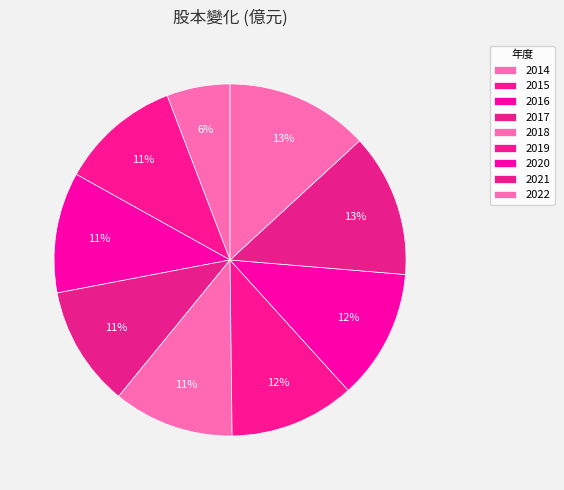

Does 2020 represent more than half of the total?

No